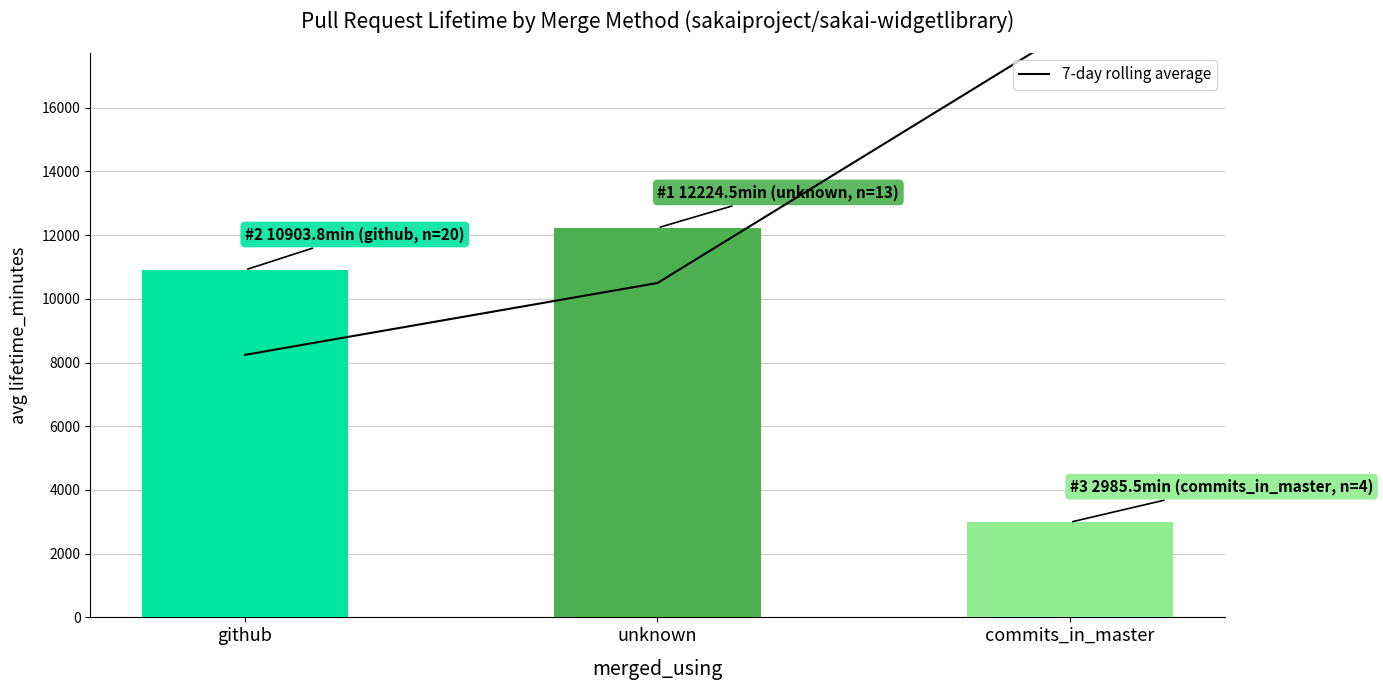

Count the number of values greater than 10495.

2